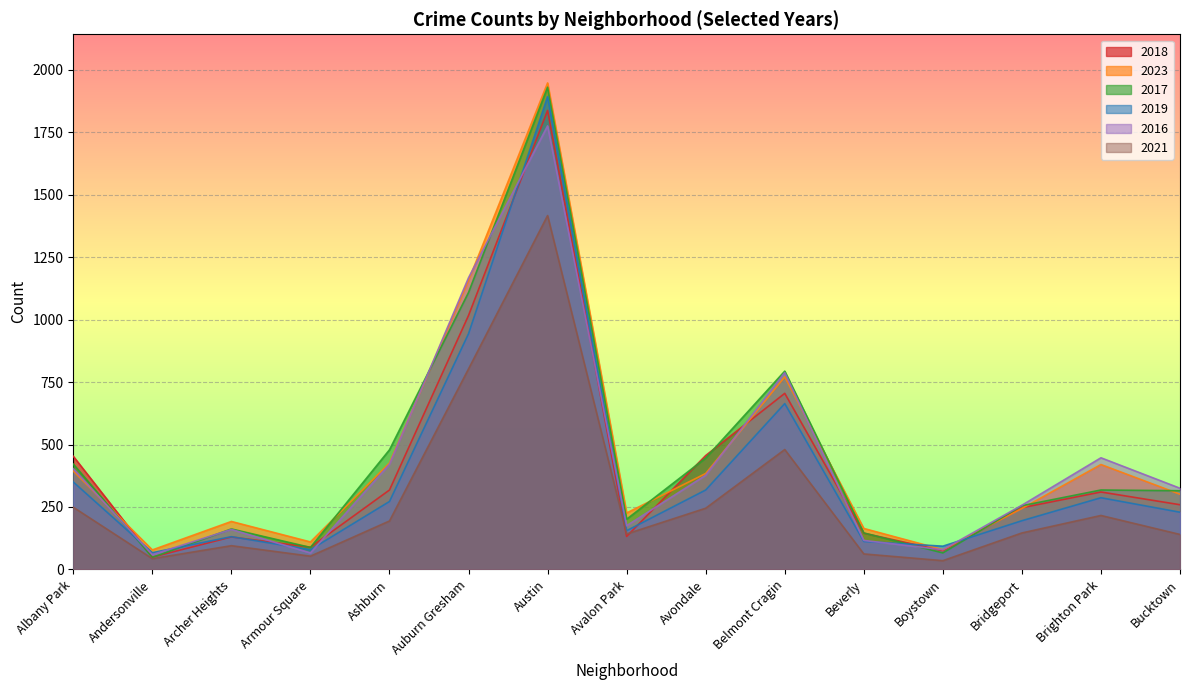

At which category is the sum across all series the highest?

Austin